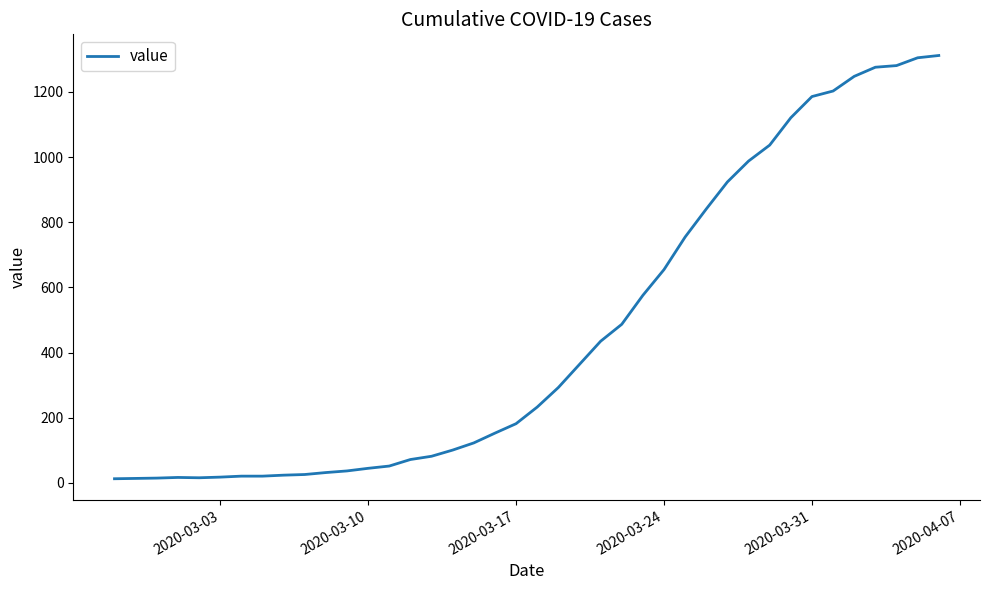

What is the difference between the maximum and second lowest values?

1298